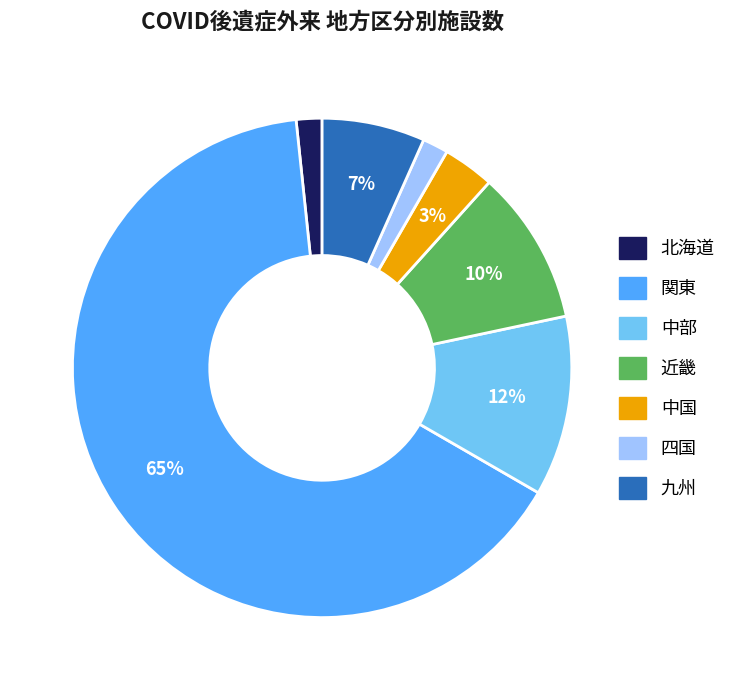

Approximately how many times larger is the value at 関東 compared to 近畿?

6.5